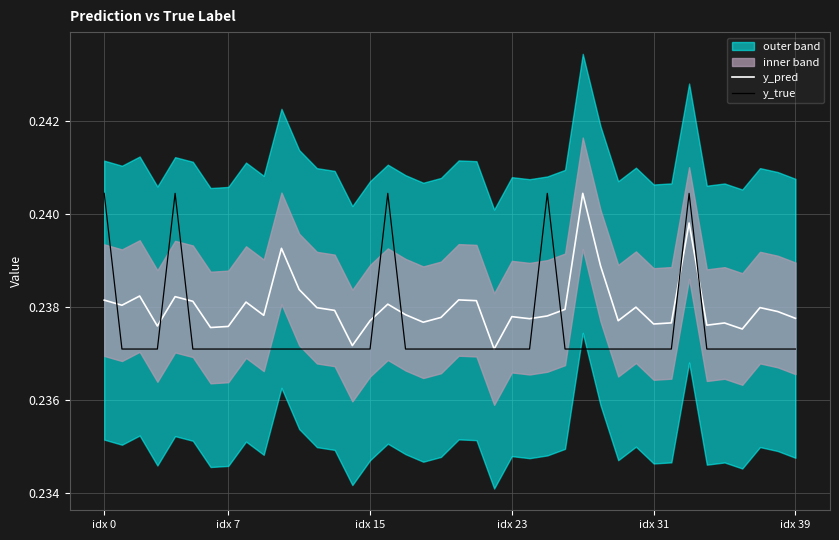

Is it true that y_pred equals 0.2 at 22?

True